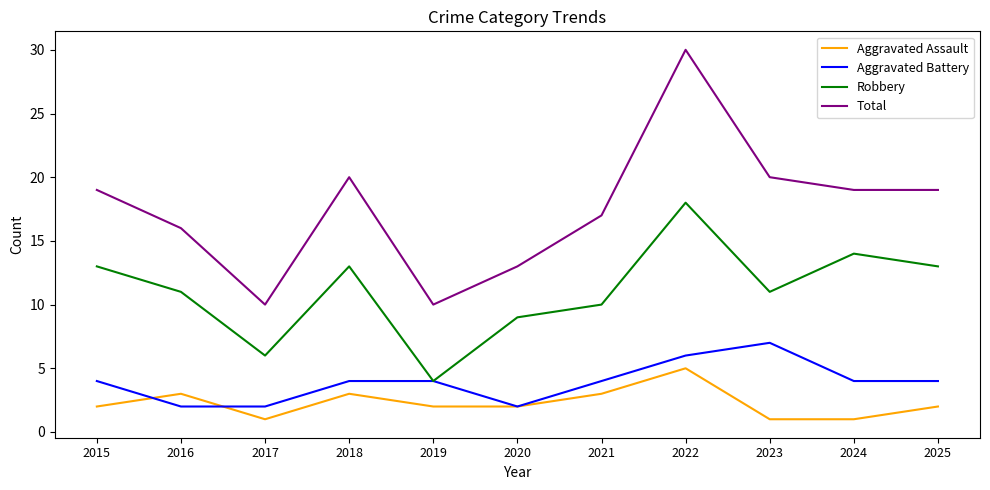

True or false: Aggravated Assault and Robbery intersect in this chart.

False